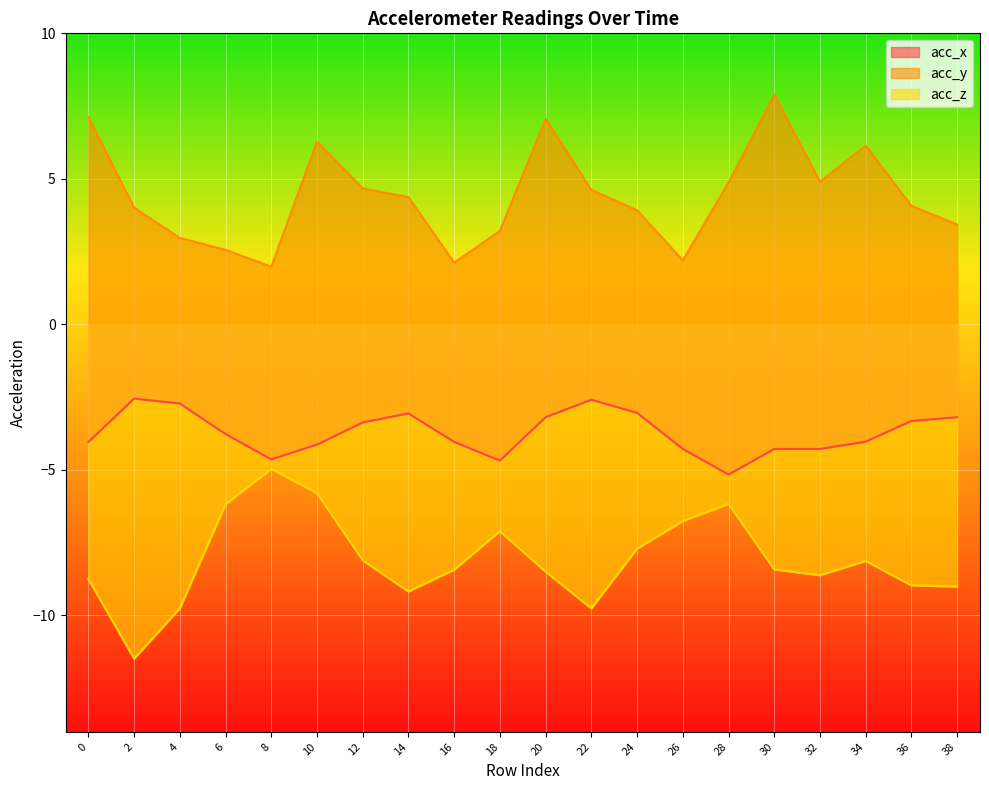

How many data points in acc_y are less than 4?

8